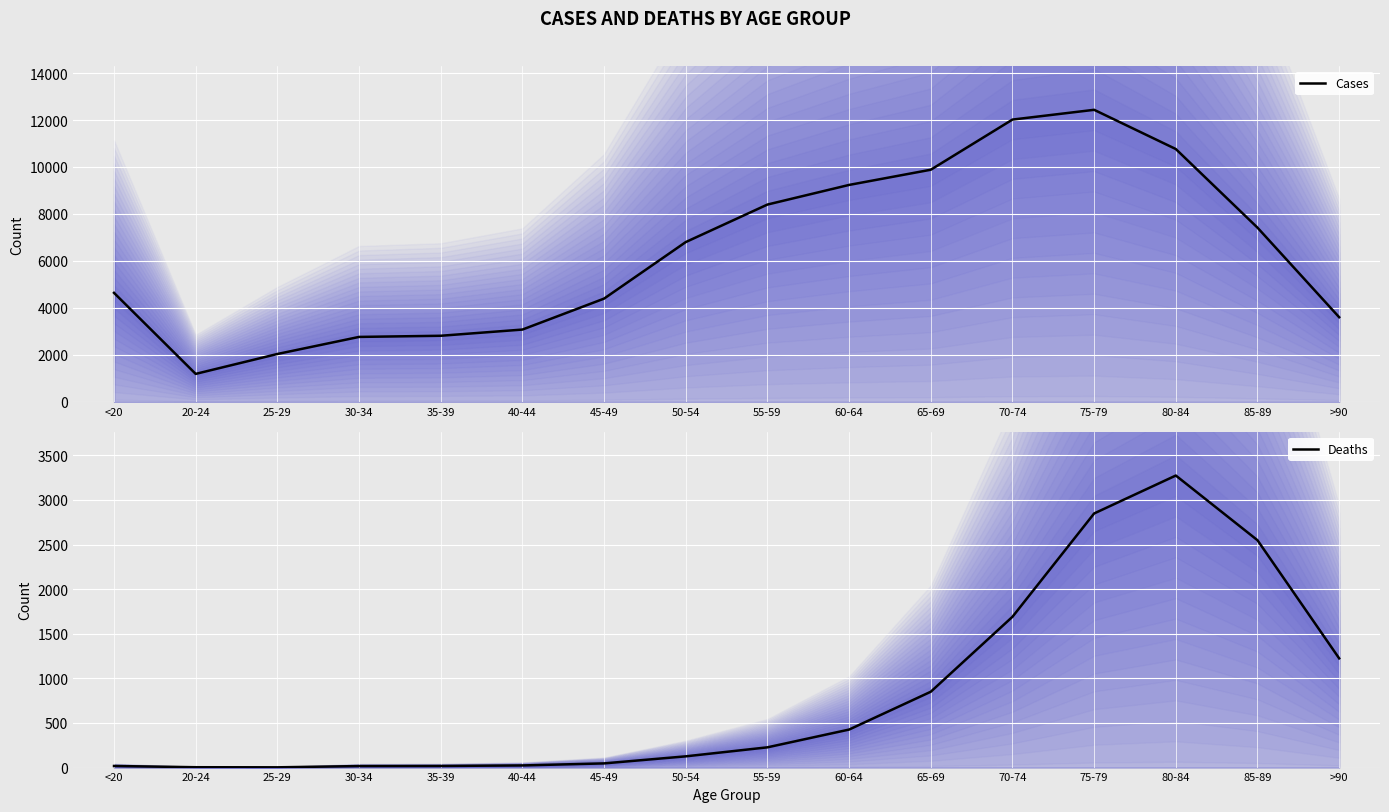

What are all the series names shown in the legend?

Cases, Deaths